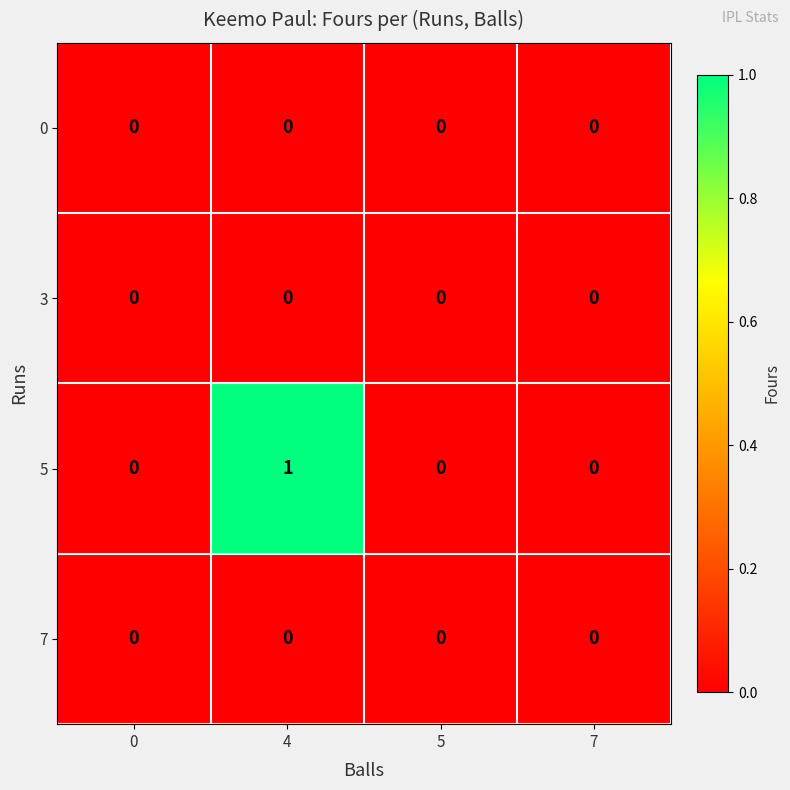

At which category is the sum across all series the highest?

4